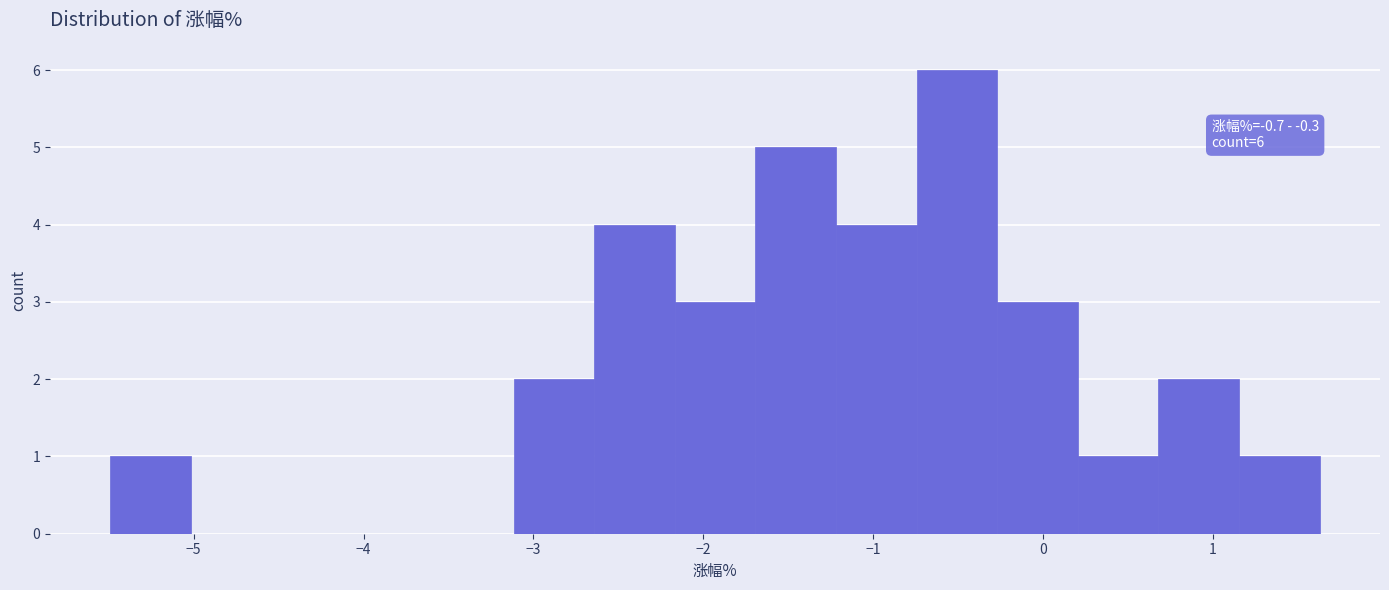

Which range on the x-axis has the tallest bar?

-0.7 to -0.3